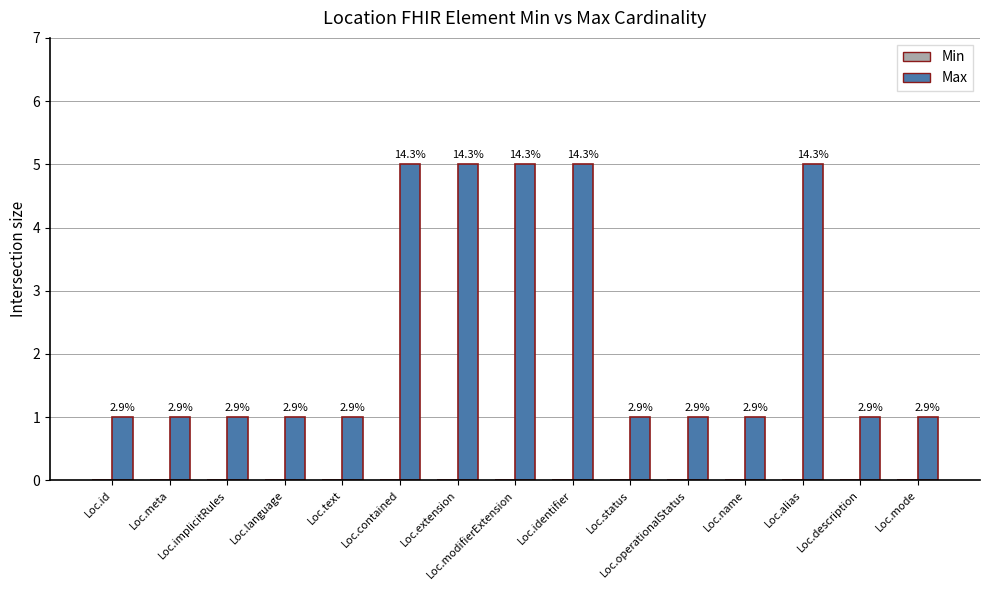

Are the bars horizontal?

No